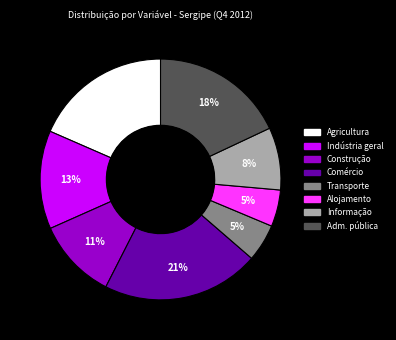

Count the number of slices in the pie.

8